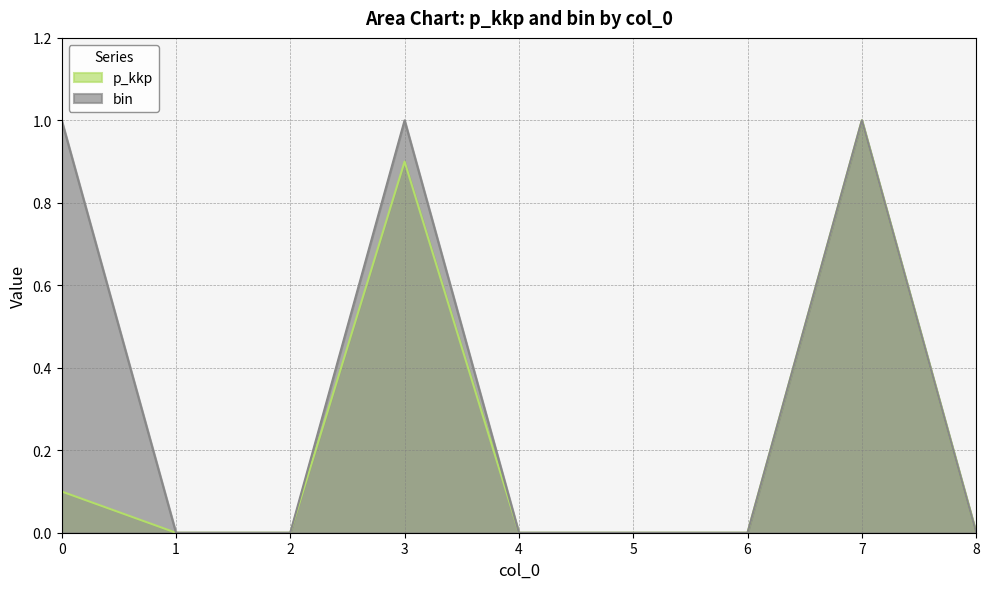

True or false: p_kkp and bin cross at least once.

False